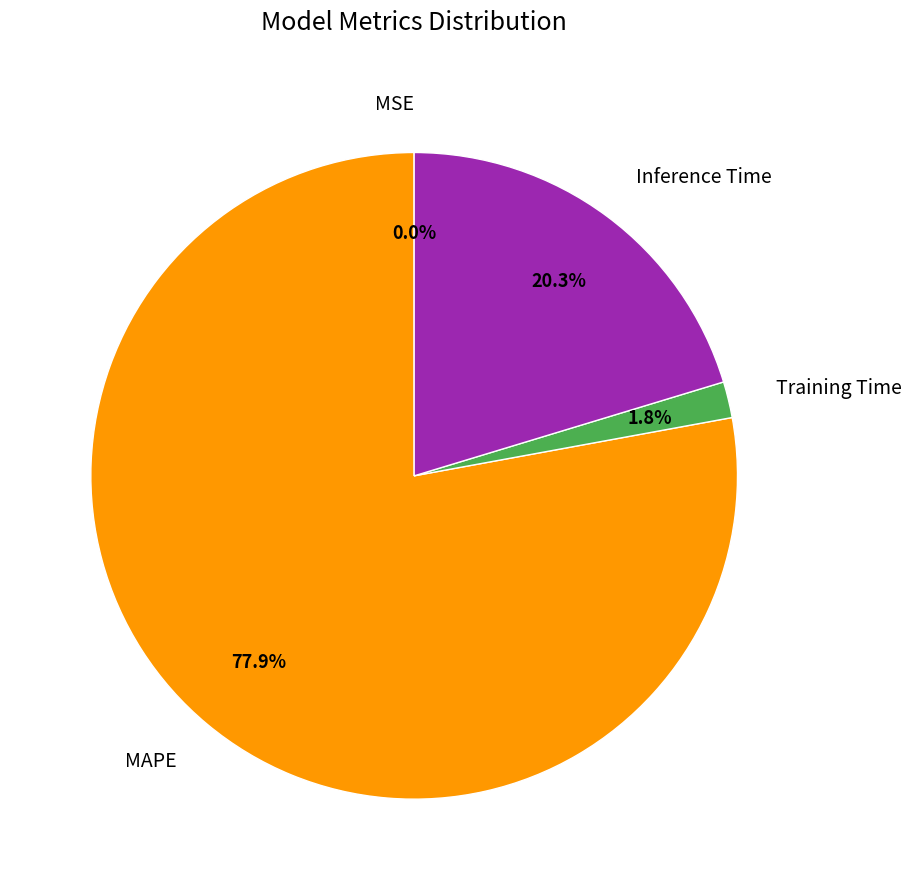

Is it true that Training Time is 2% of the pie?

True